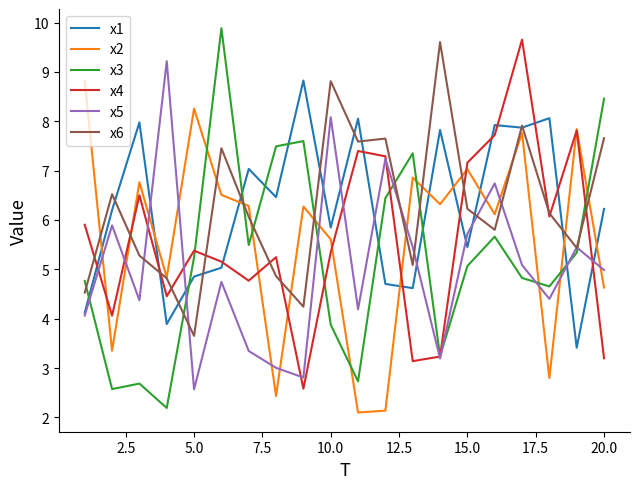

What is the maximum value shown in the chart?

9.9